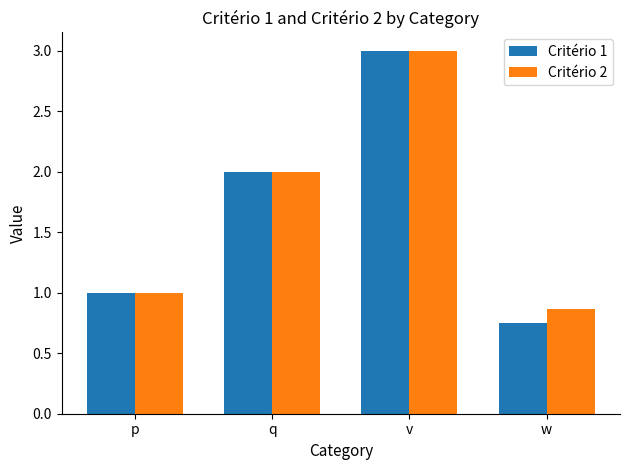

What is the average value of the Critério 2 series?

1.7